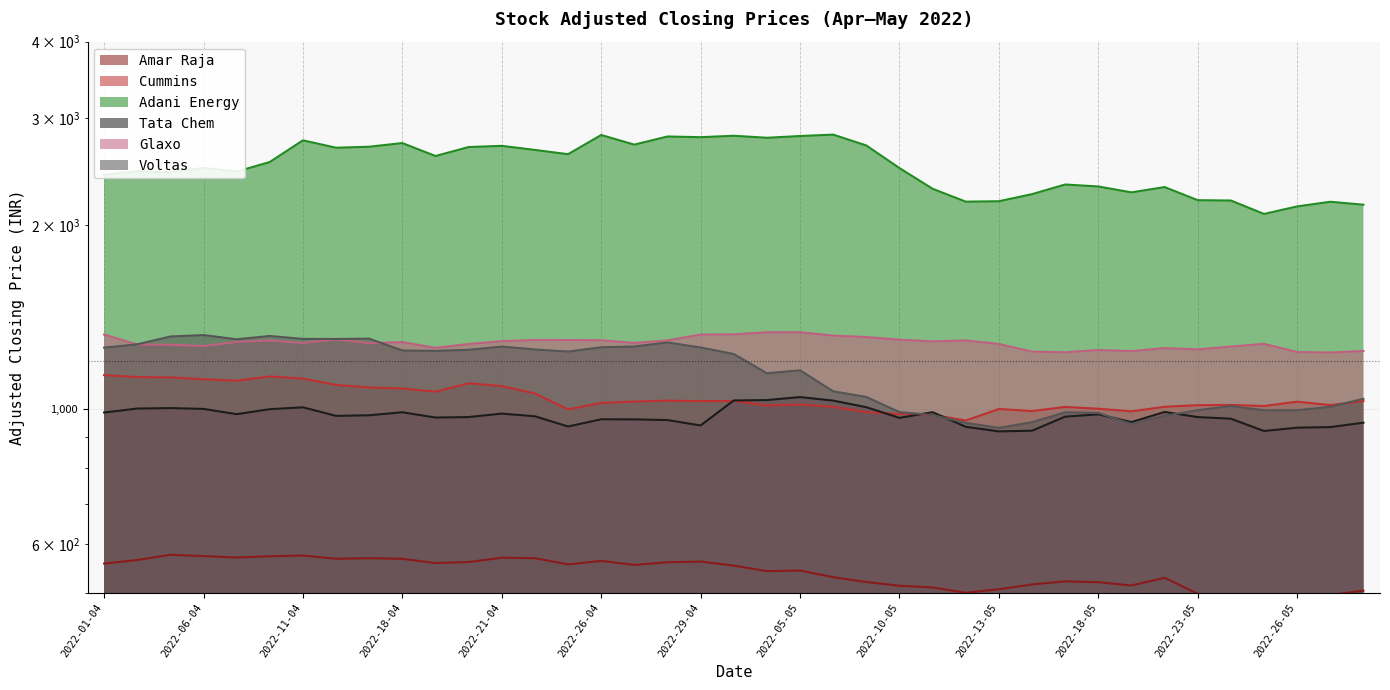

In Adani Energy, how many points are lower than both neighbors (excluding endpoints)?

11